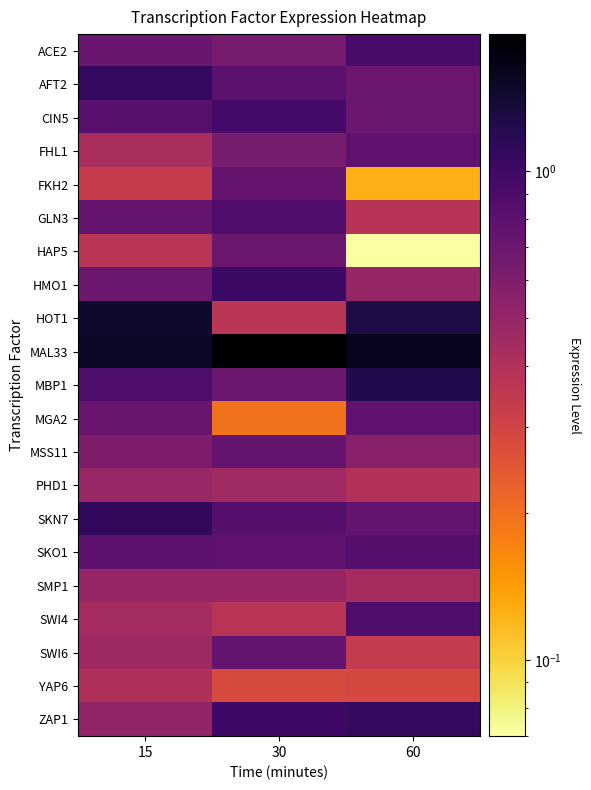

What is the total value across all series at 60?

14.6